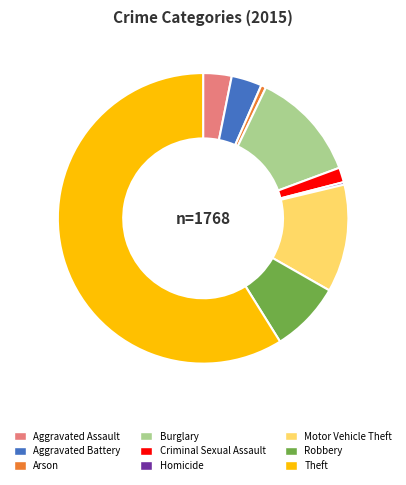

True or false: Aggravated Assault accounts for 9% of the total.

False